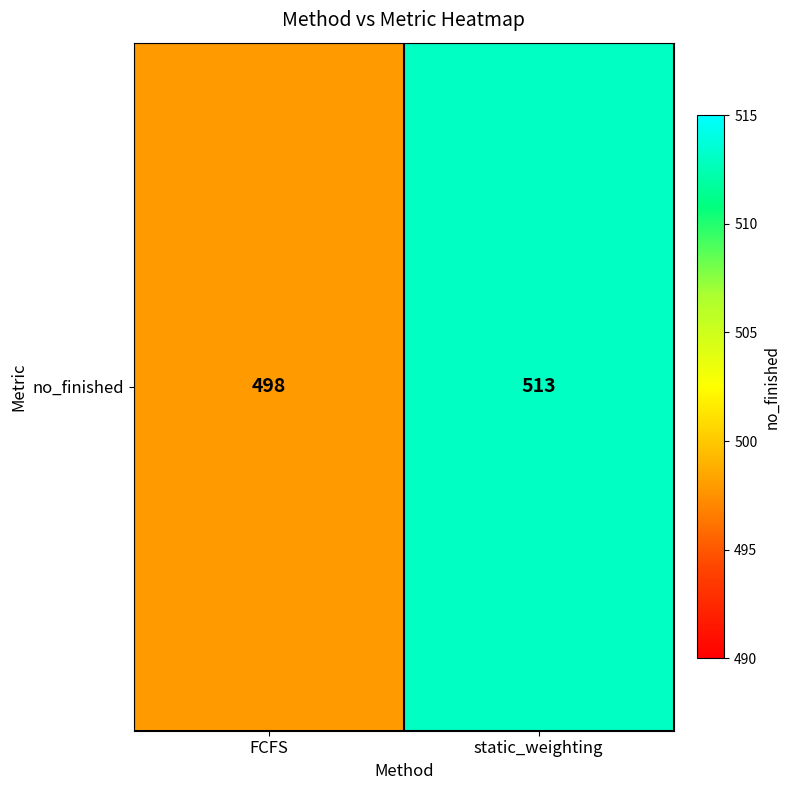

Which label corresponds to the smallest value in the chart?

FCFS